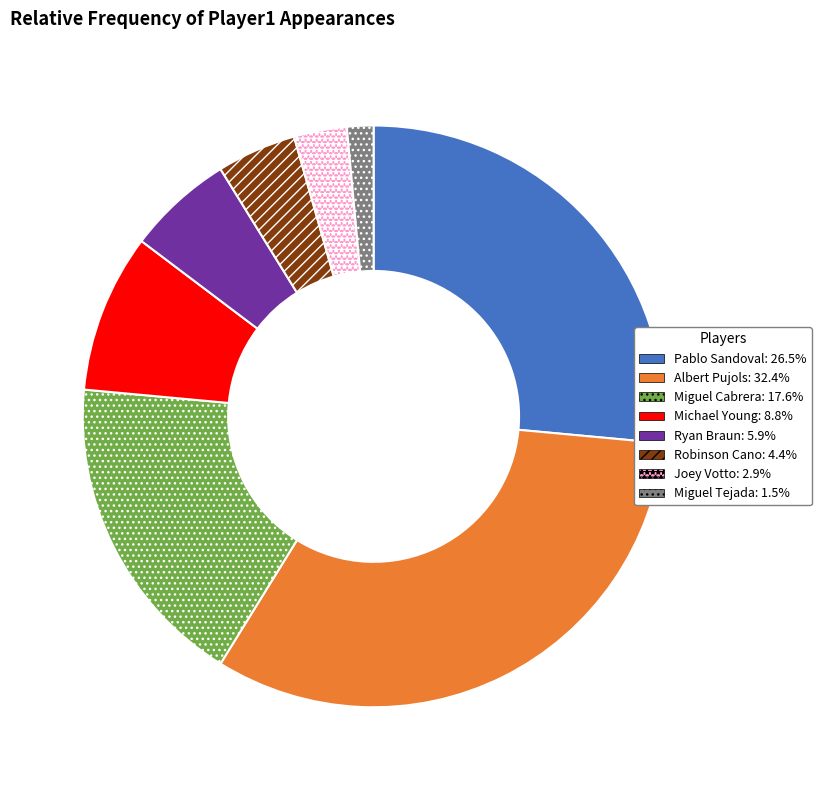

Rank the categories by value from lowest to highest.

Miguel Tejada, Joey Votto, Robinson Cano, Ryan Braun, Michael Young, Miguel Cabrera, Pablo Sandoval, Albert Pujols